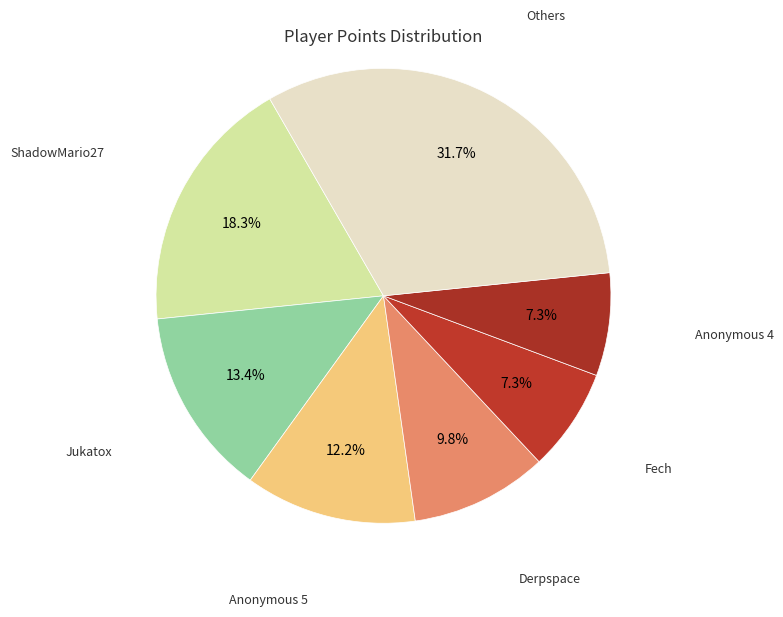

Is it true that ShadowMario27 is 13% of the pie?

False